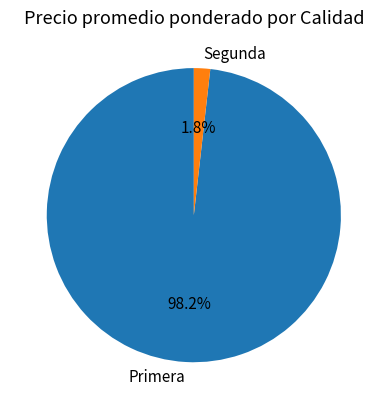

Which category accounts for the majority?

Primera